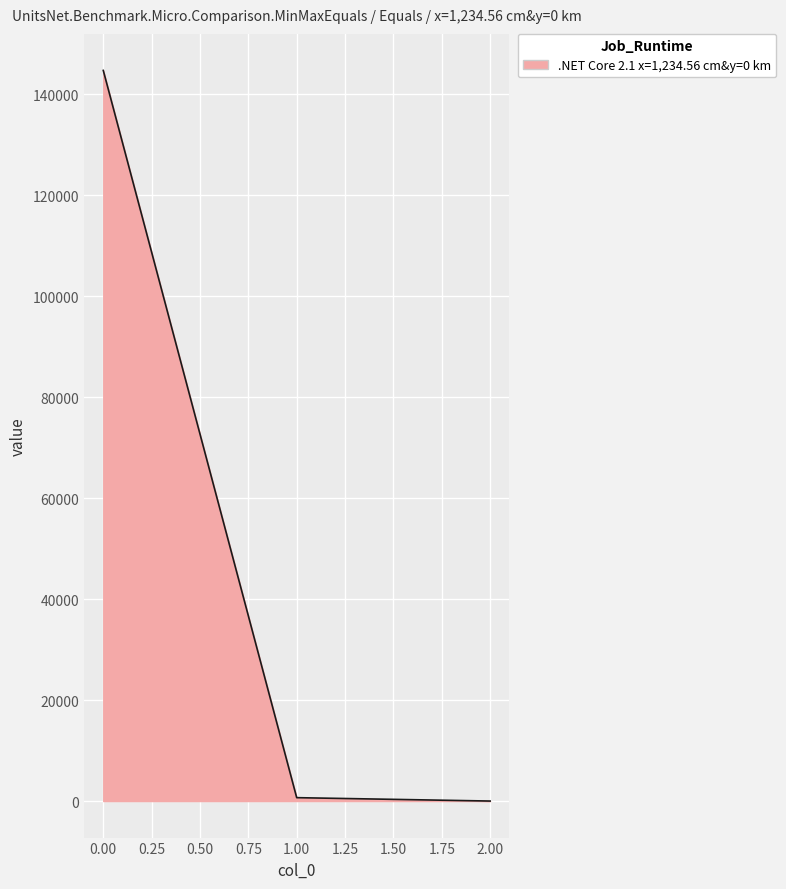

The chart shows a value of 34747.4 at 0.00. True or false?

False